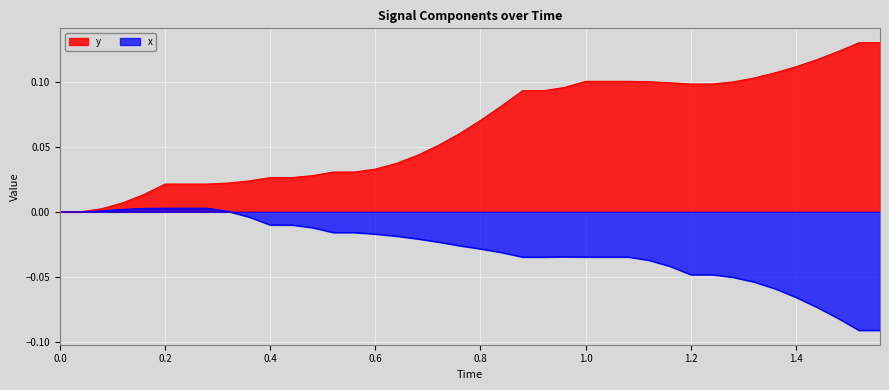

Which series has the largest range (max minus min)?

y